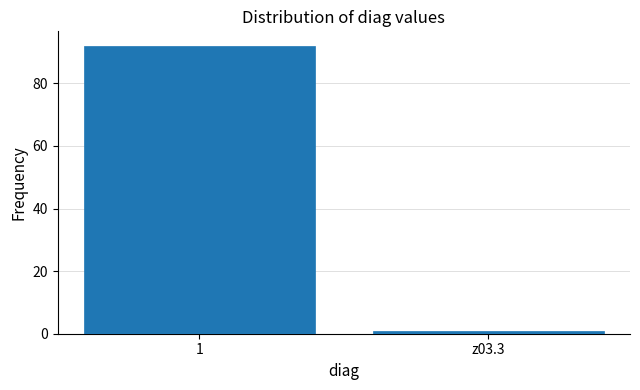

Reading left to right, extract all data points from this chart.

92	1